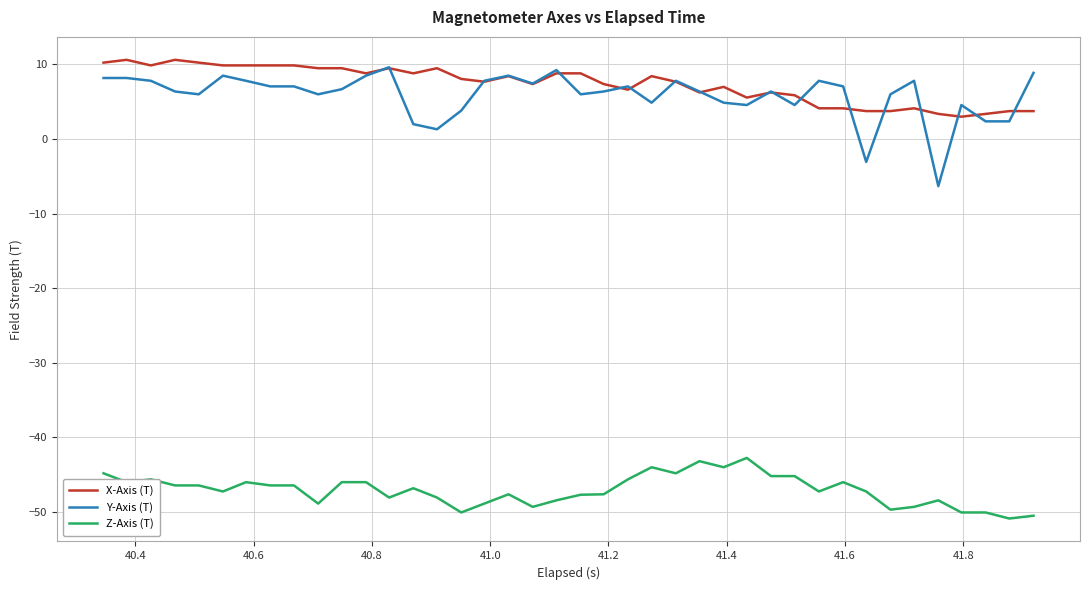

Which series has the widest spread of values?

Y-Axis (T)